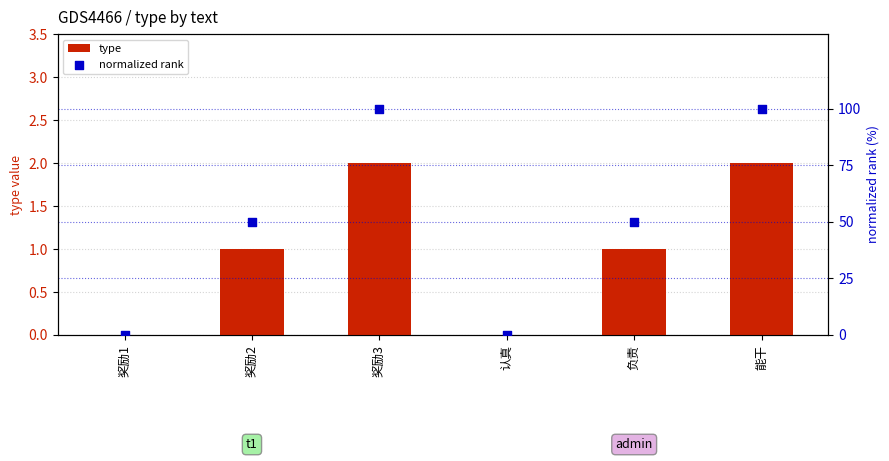

What are all the series names shown in the legend?

type, normalized rank